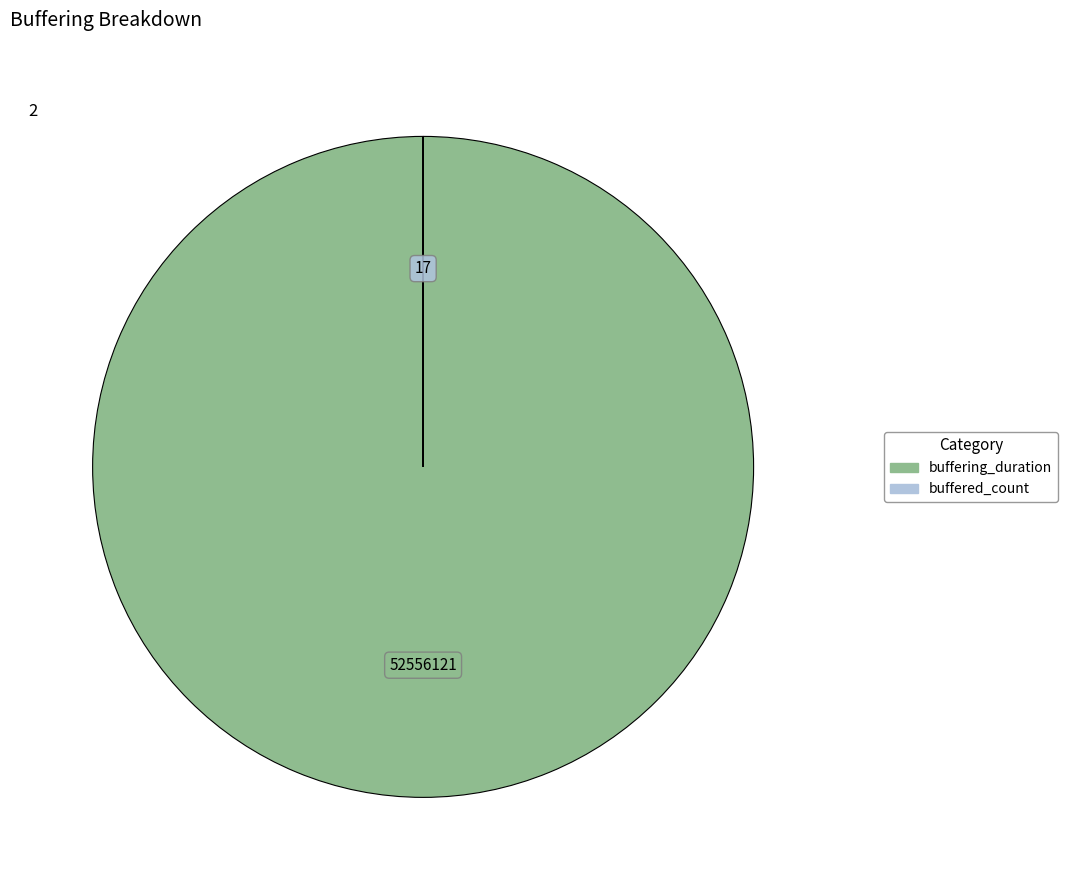

Which category has the biggest portion of the pie?

buffering_duration